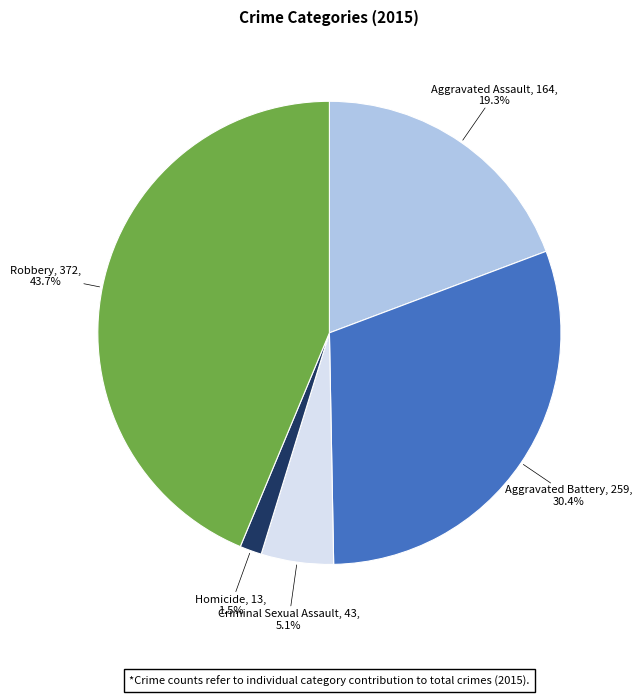

Is there a majority slice in this chart?

No